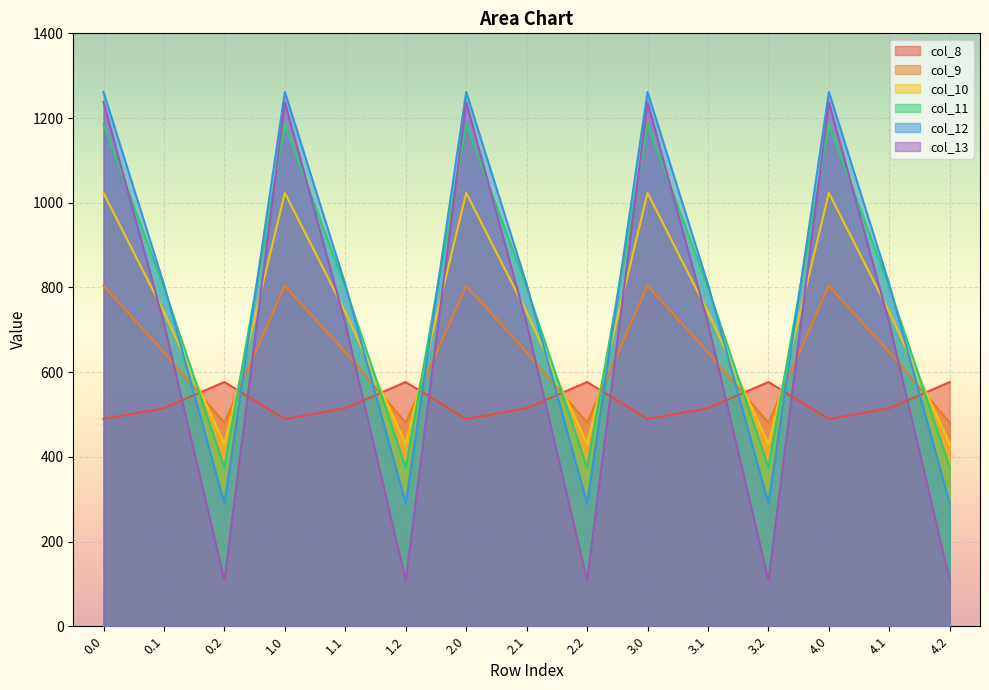

Which series has the largest total across all categories?

col_11